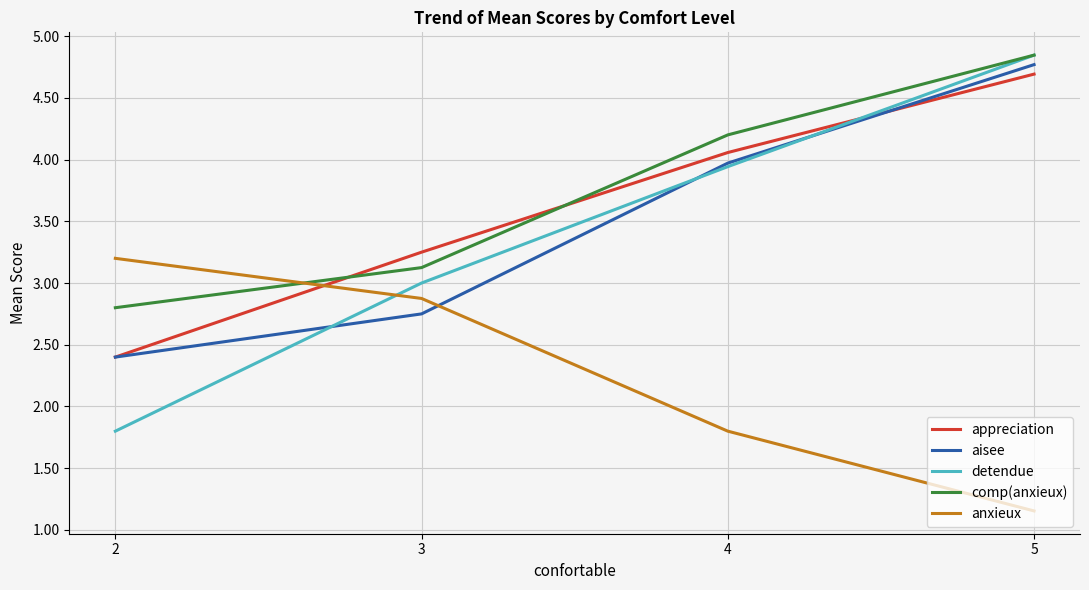

Is the value of aisee at 5 greater than the value of anxieux at 5?

Yes